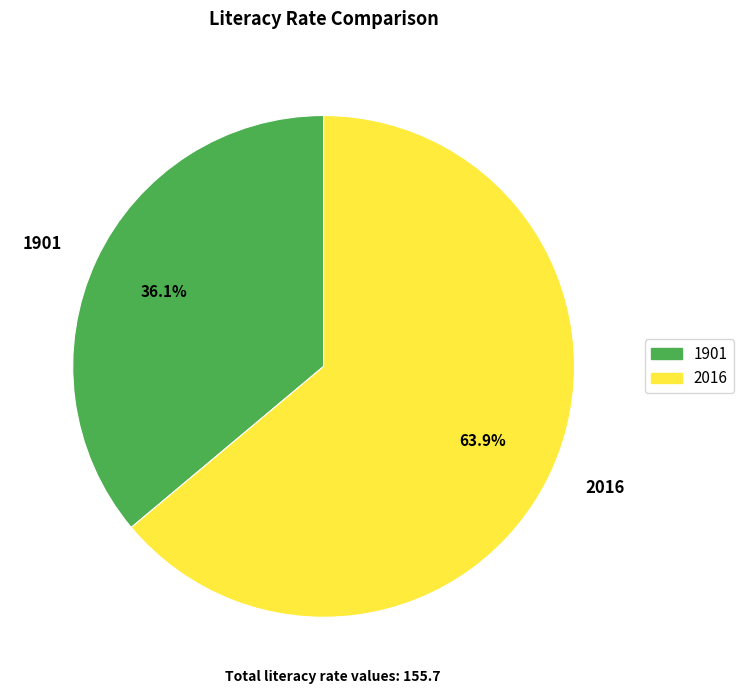

Which has a higher value, 1901 or 2016?

2016